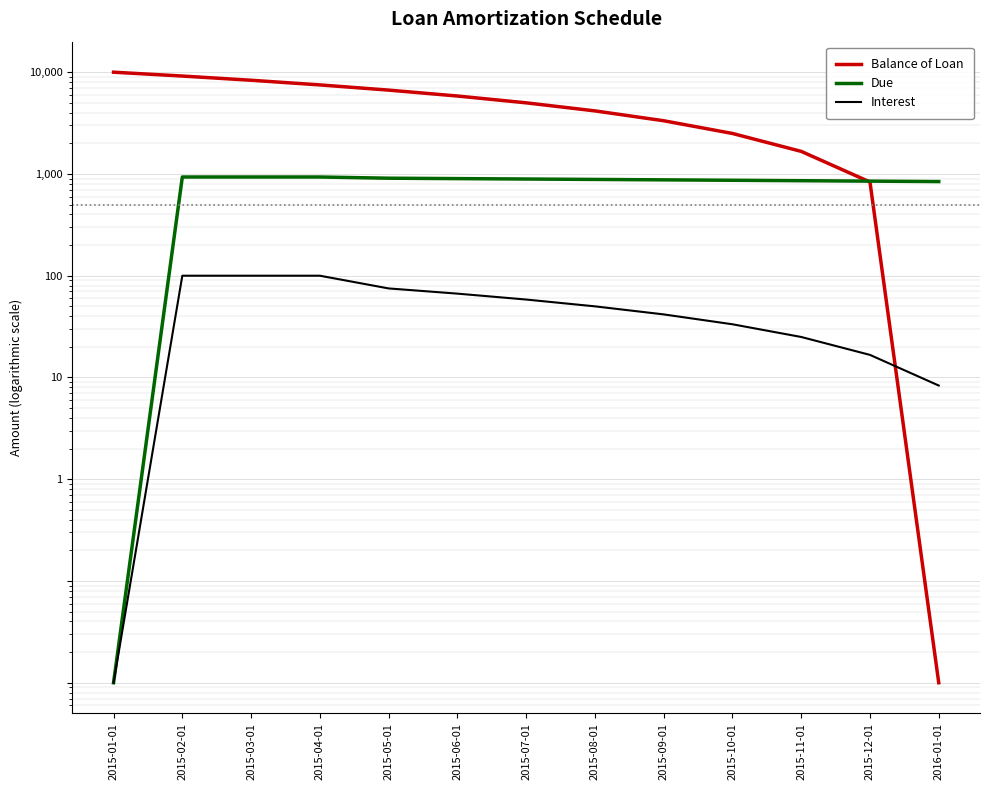

Rank the series by their maximum value, from lowest to highest.

Interest, Due, Balance of Loan